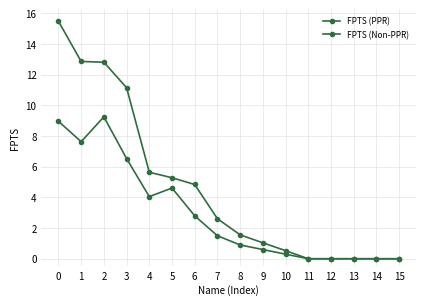

How many series are shown in this chart?

2